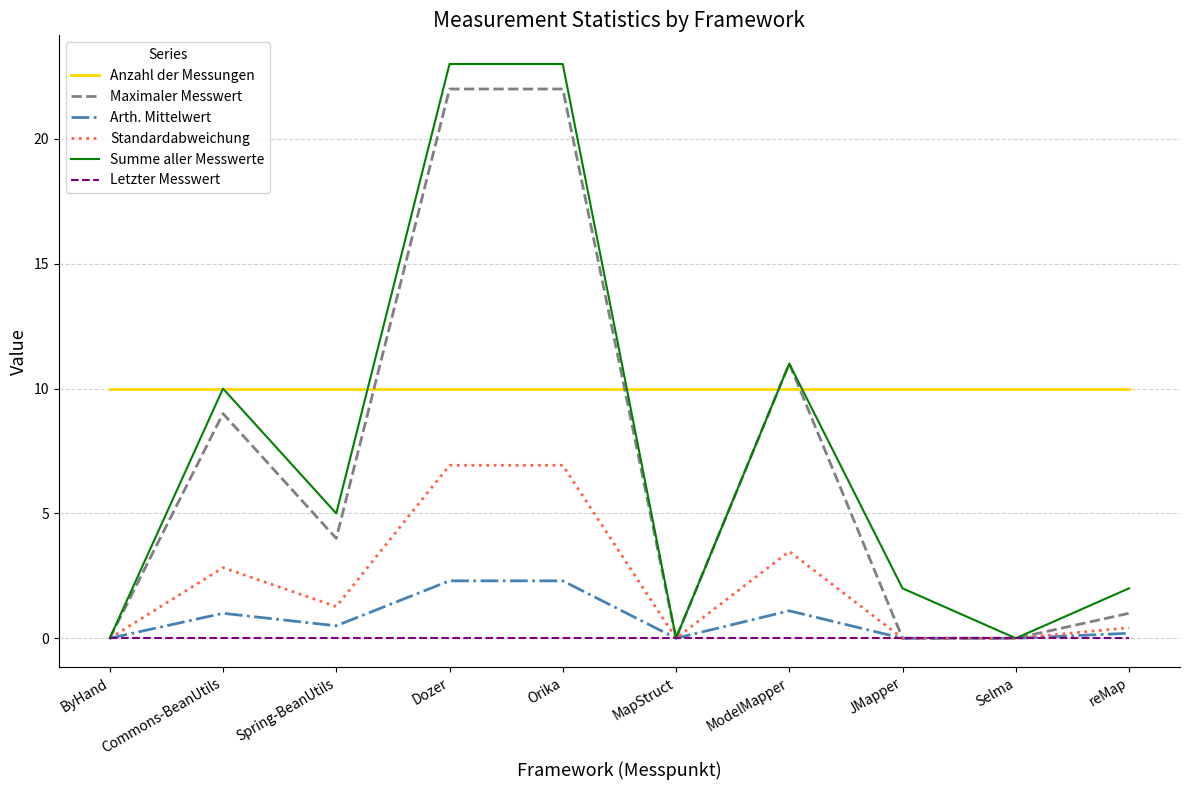

How many lines are shown in the chart?

6